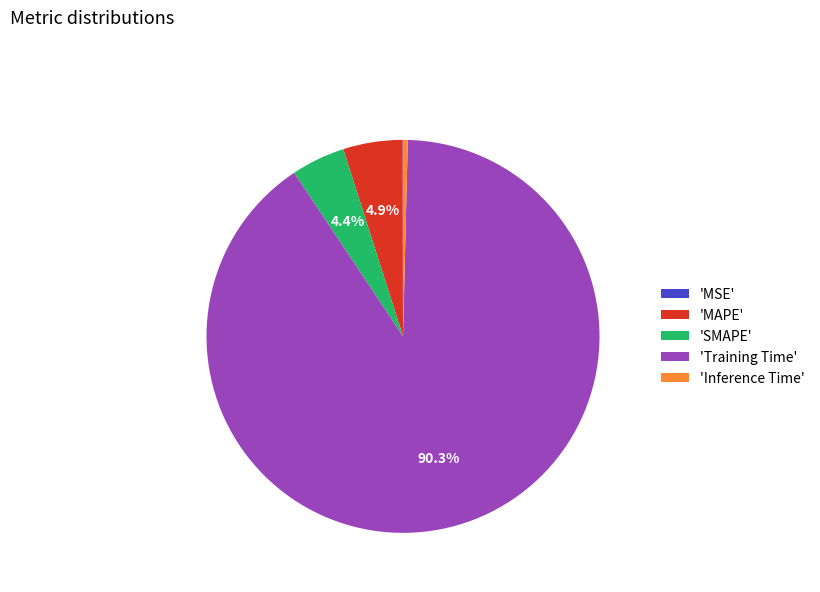

What is the largest slice in the pie chart?

'Training Time'